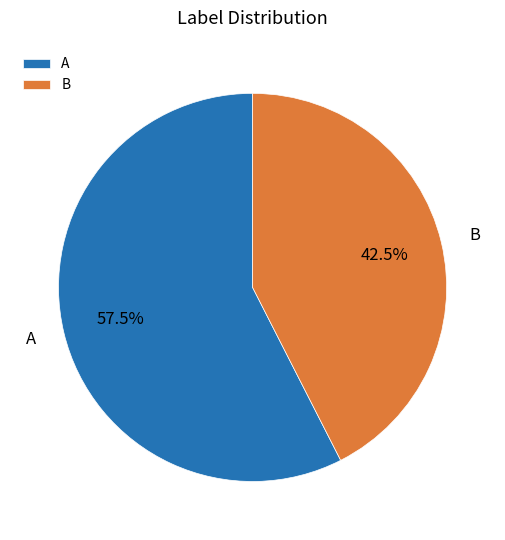

What is the largest slice in the pie chart?

A